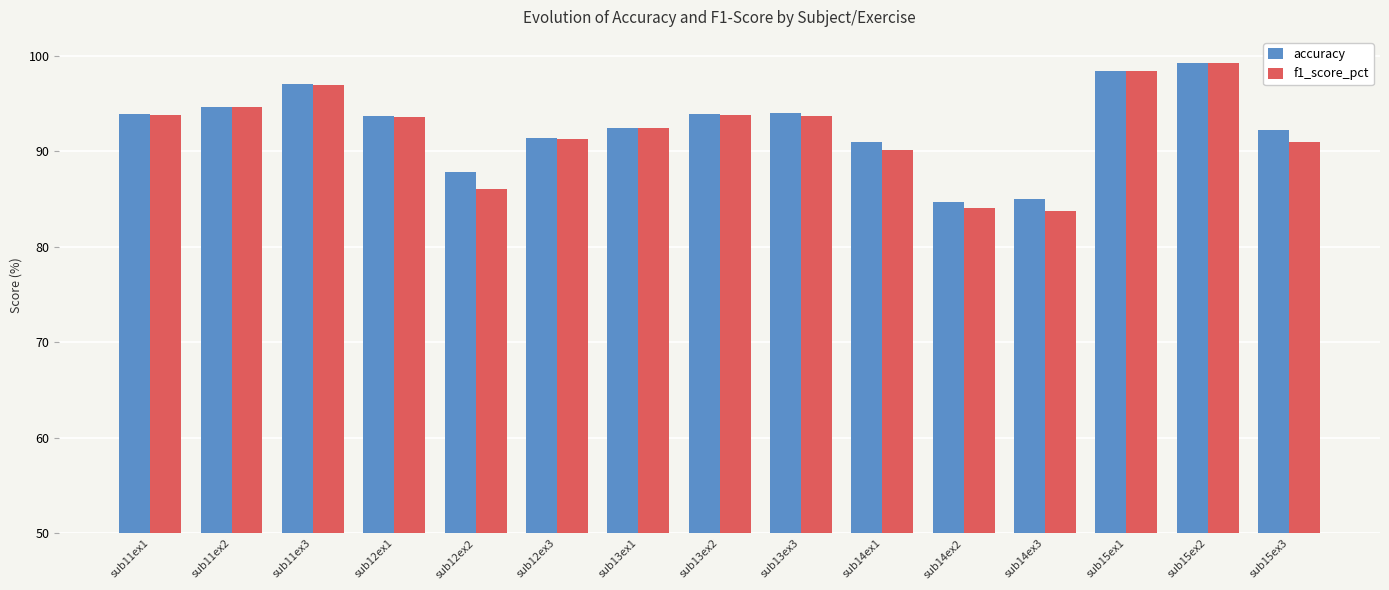

What are all the series names shown in the legend?

accuracy, f1_score_pct